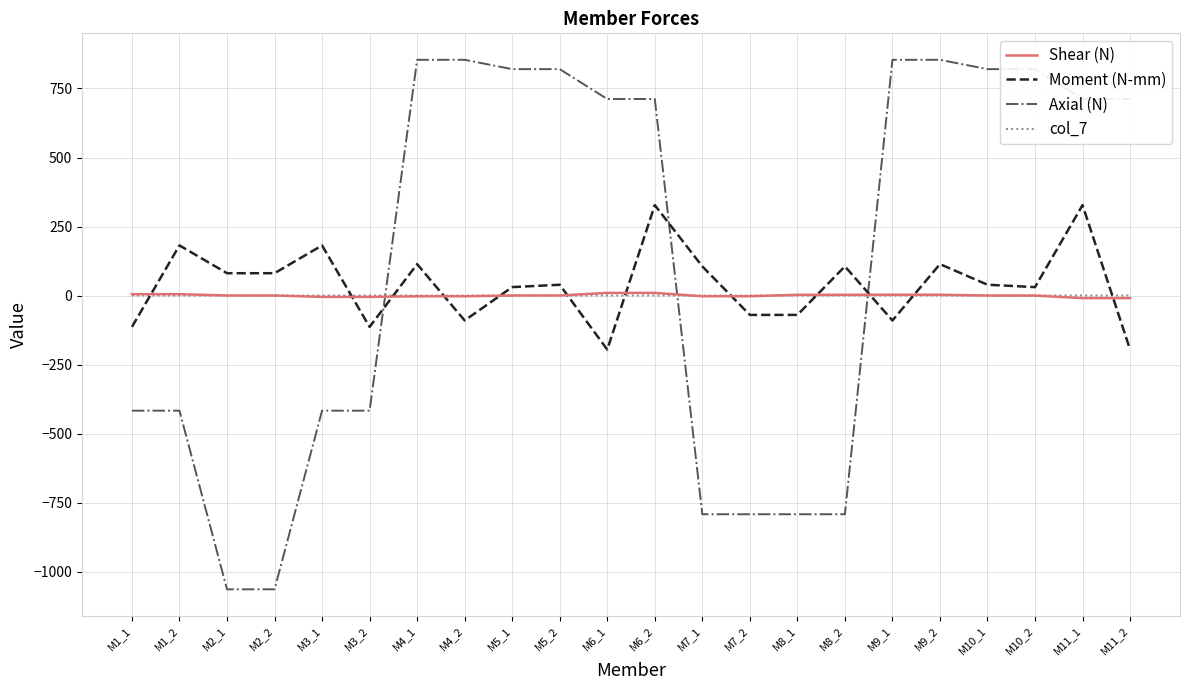

What is the sum of all Axial (N) values?

2576.5